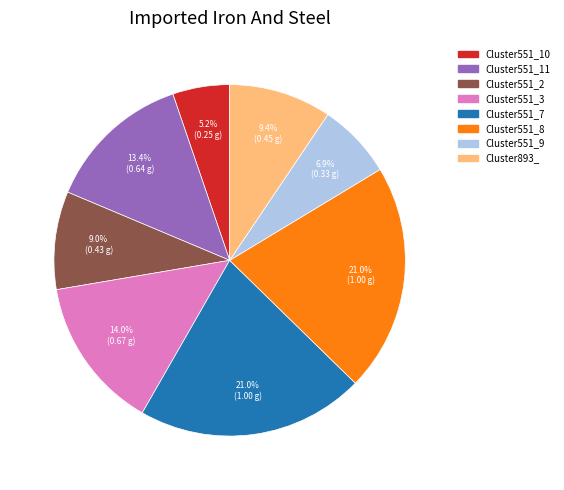

Is there any slice that represents more than half of the pie?

No